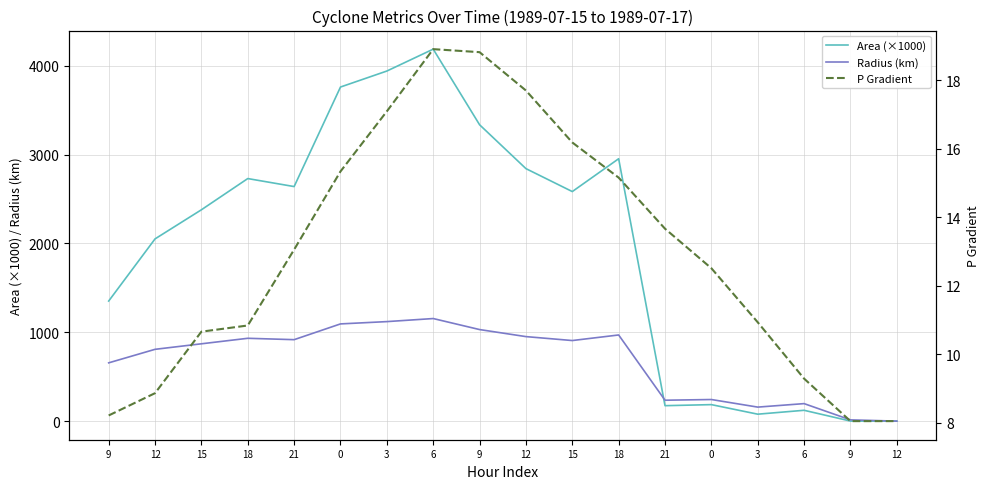

Reading right to left, what are all the values shown in this chart?

Area (×1000): 0.0	0.6	121.9	78.1	185.6	173.8	2952.5	2583.1	2841.2	3335.0	4185.6	3939.4	3759.4	2639.4	2729.4	2378.1	2050.6	1351.2
Radius (km): 0.0	14.1	197.0	157.7	243.1	235.2	969.4	906.8	951.0	1030.3	1154.3	1119.8	1093.9	916.6	932.1	870.0	807.9	655.8
P Gradient: 8.0	8.0	9.3	10.9	12.5	13.7	15.2	16.2	17.7	18.8	18.9	17.1	15.3	13.1	10.8	10.7	8.9	8.2